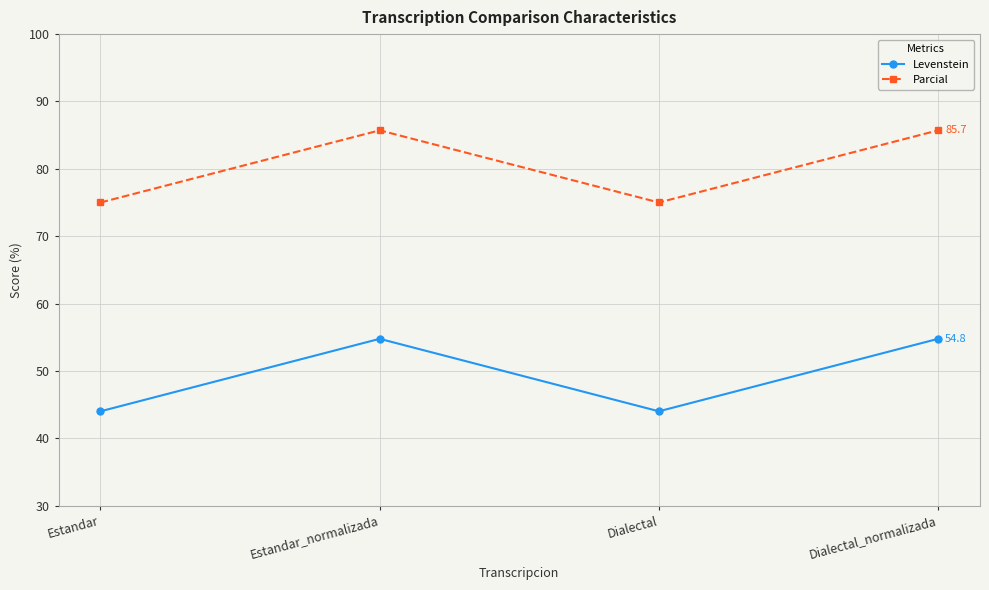

What is the total value across all series at Dialectal?

119.0